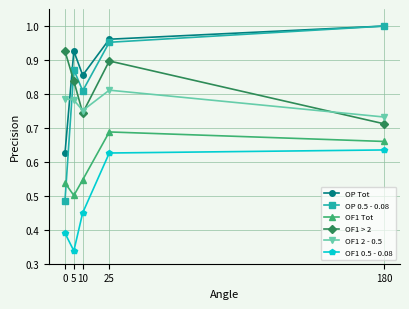

Rank the series at 5 from lowest to highest value.

OF1 0.5 - 0.08, OF1 Tot, OF1 2 - 0.5, OF1 > 2, OP 0.5 - 0.08, OP Tot